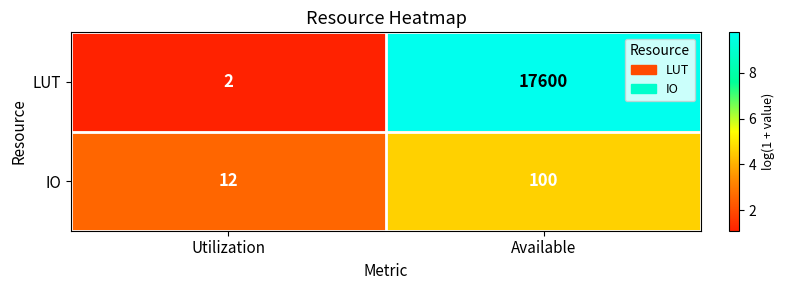

What is the minimum value shown in the chart?

2